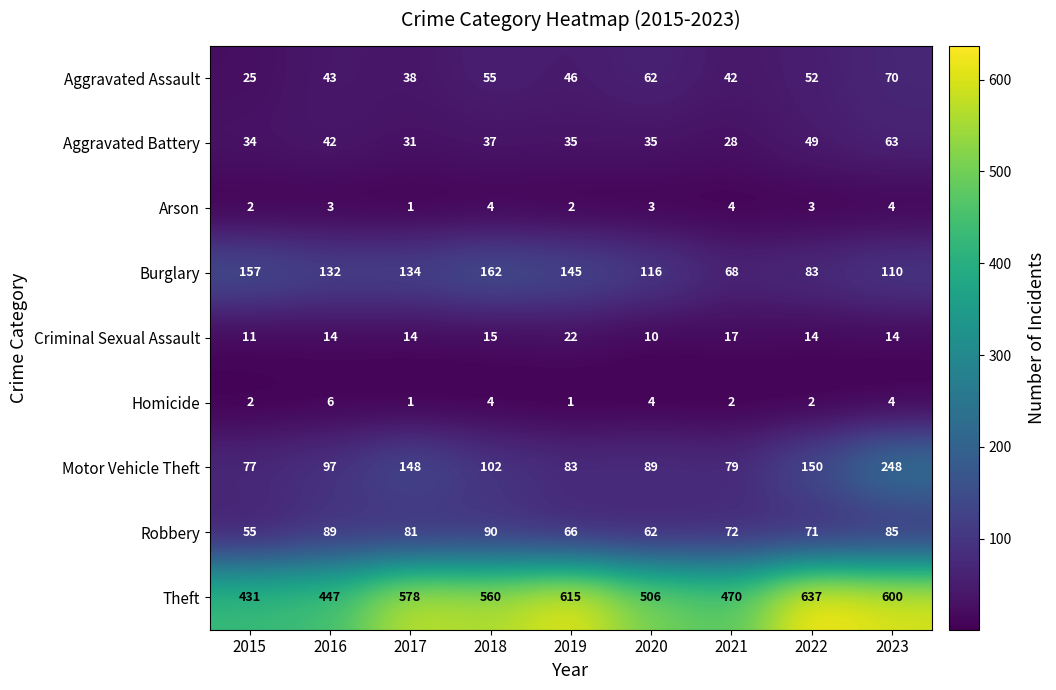

Count the number of categories in the chart.

9